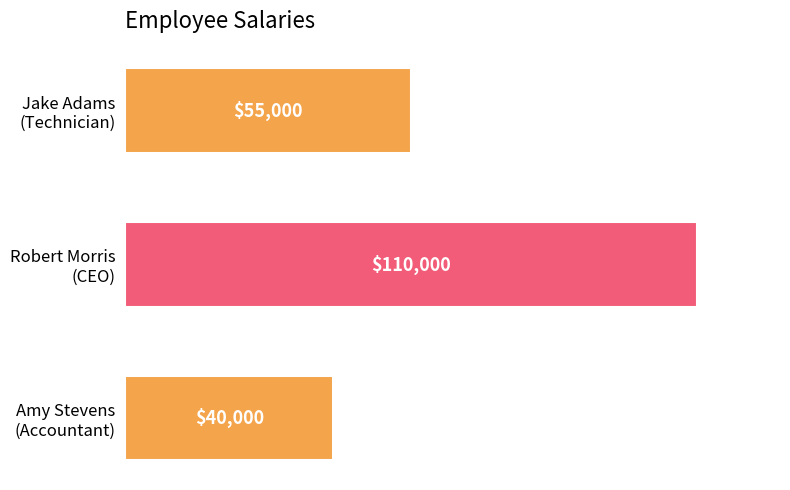

What is the difference between the maximum and second lowest values?

55000